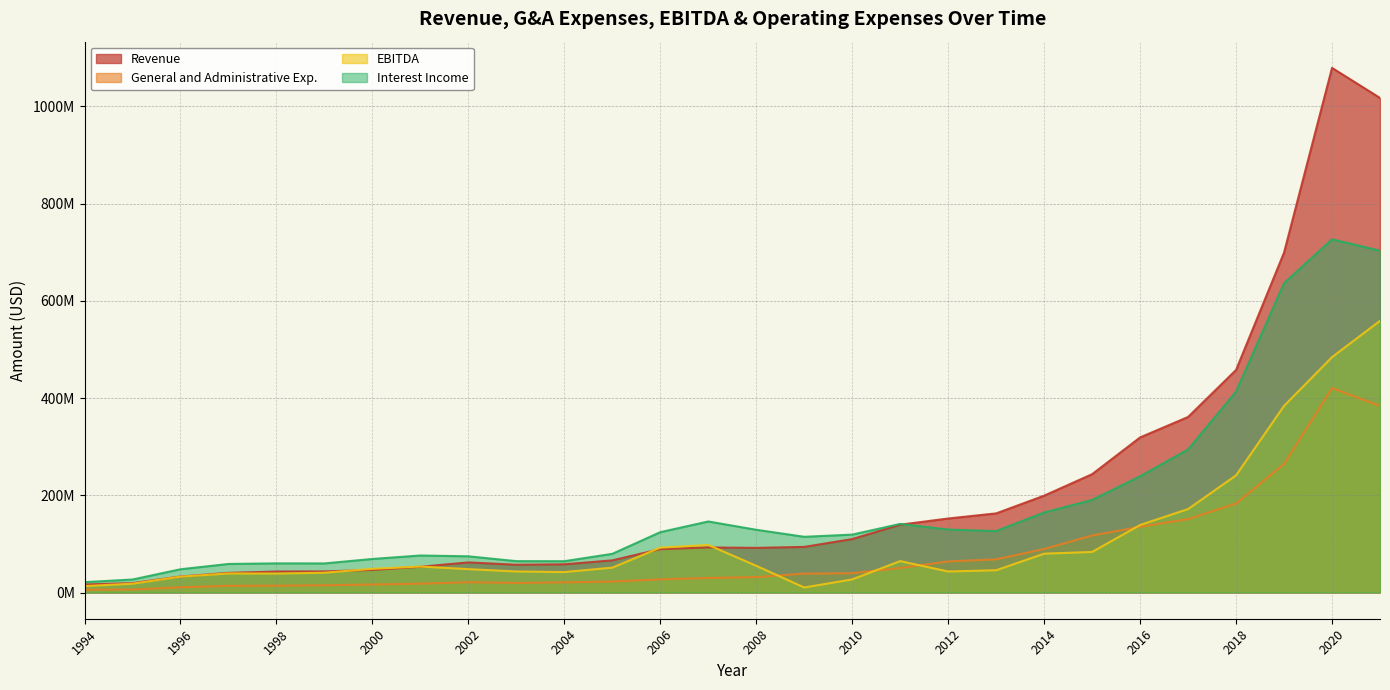

Which series has the largest total across all categories?

Revenue